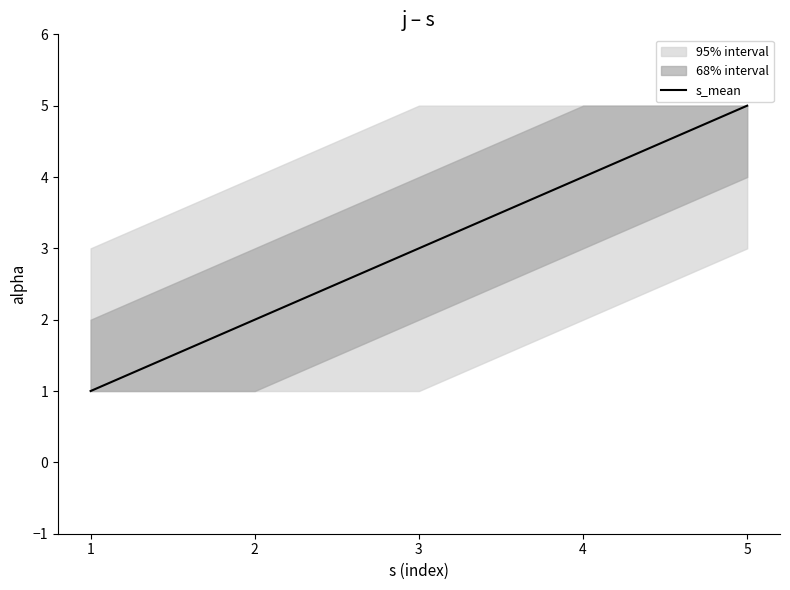

How many lines are shown in the chart?

1